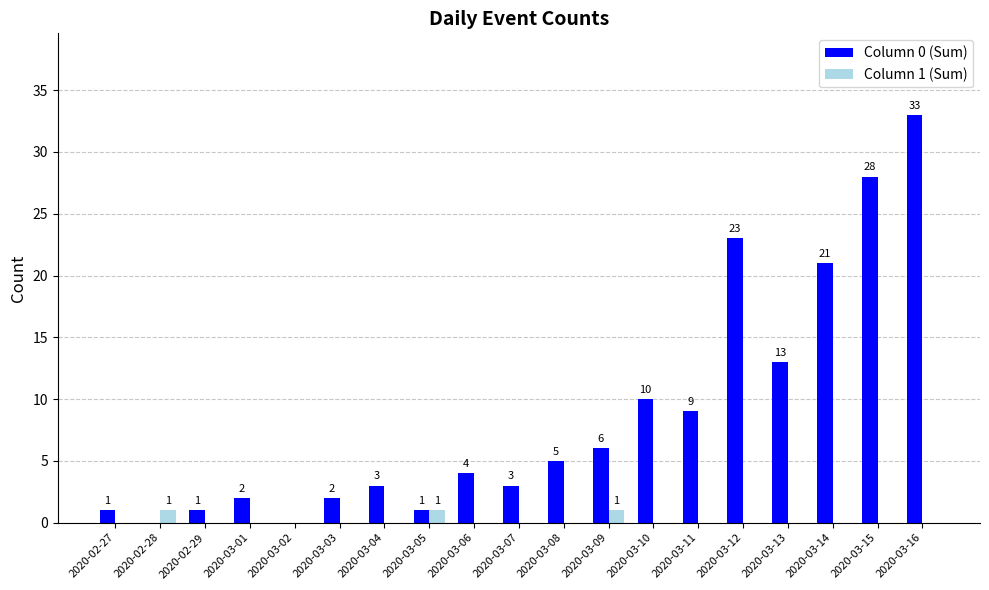

Which series changed the most between 2020-03-11 and 2020-03-15?

Column 0 (Sum)